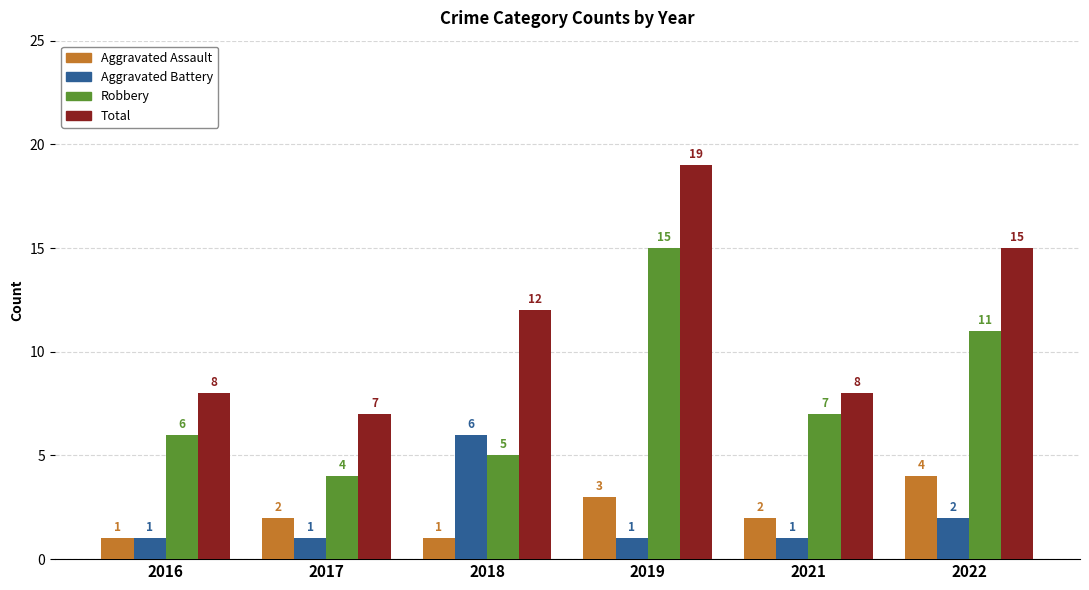

Which series has the largest range (max minus min)?

Total